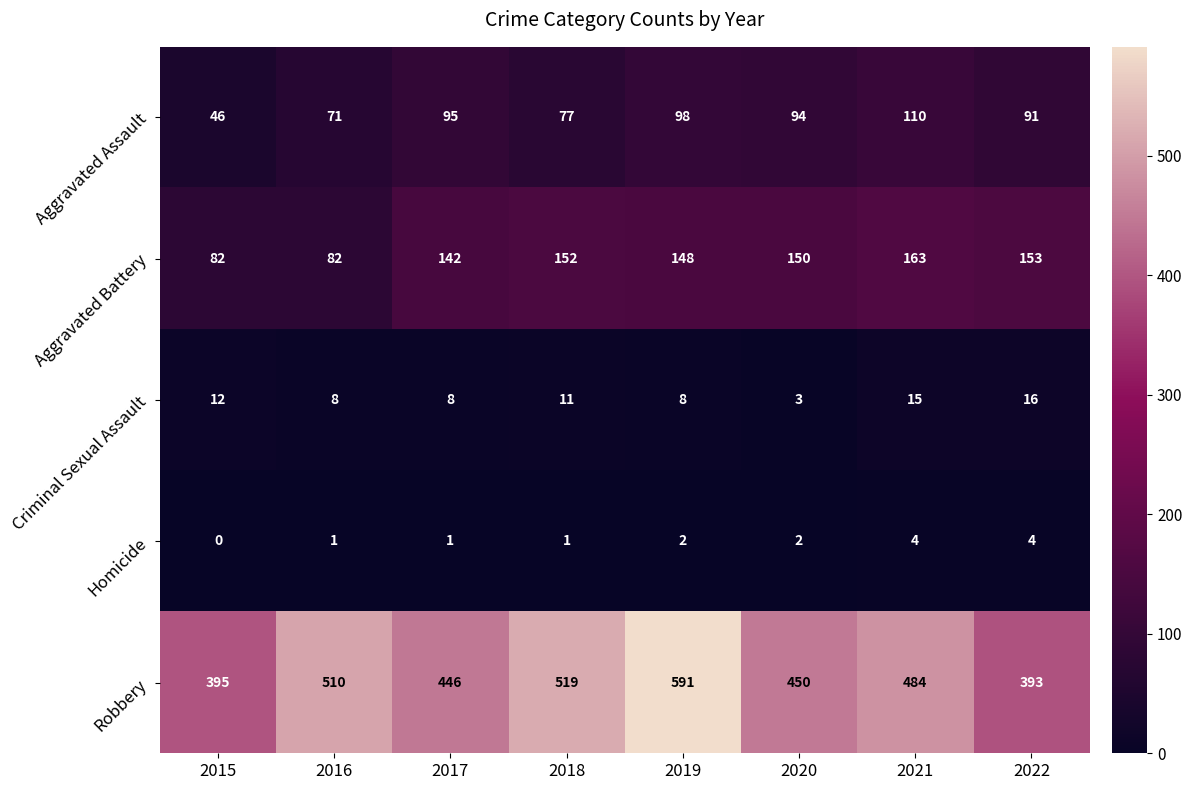

Which series has the largest total across all categories?

Robbery